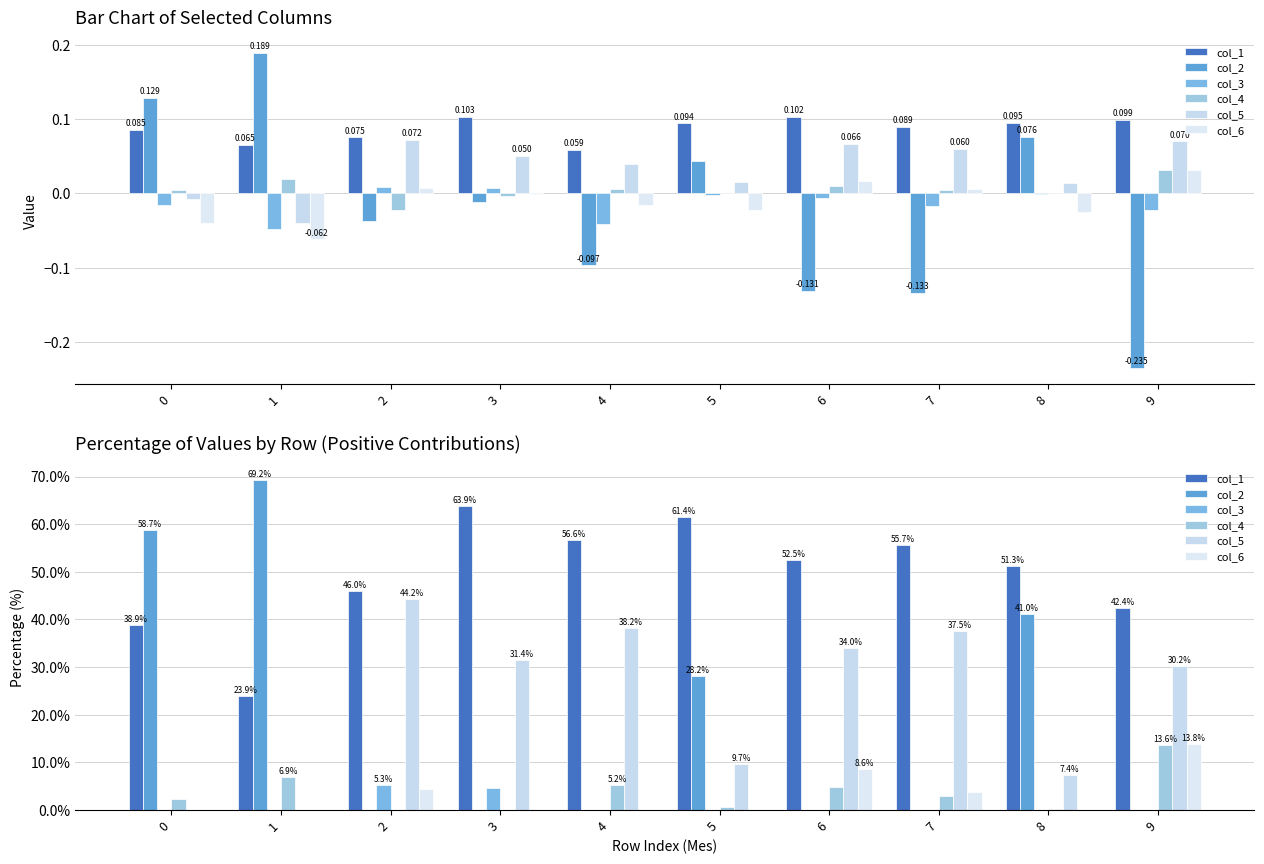

What is the difference between the second highest and minimum values in the col_5 series?

38.2